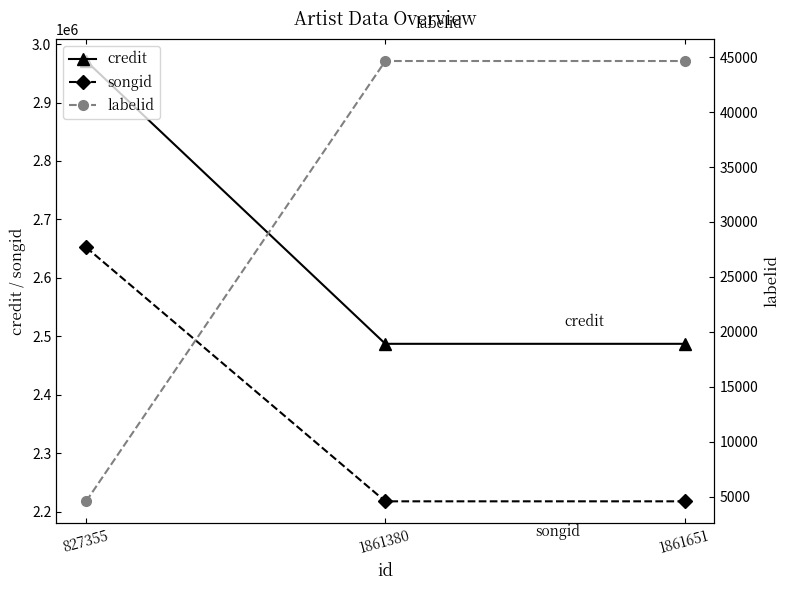

At which category is the sum across all series the highest?

827355